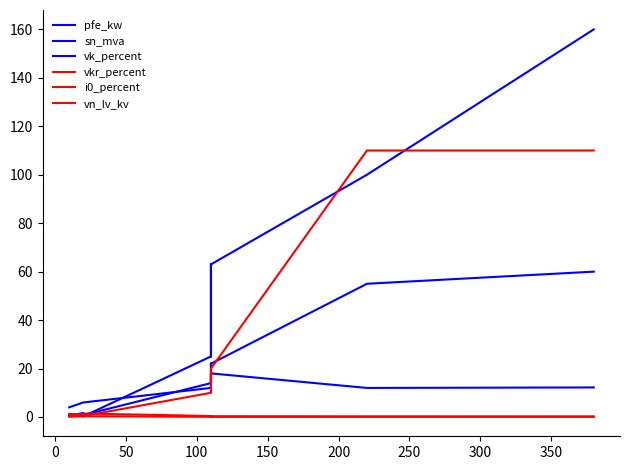

At 50, list the series in order from smallest to largest.

i0_percent, vkr_percent, vk_percent, vn_lv_kv, pfe_kw, sn_mva